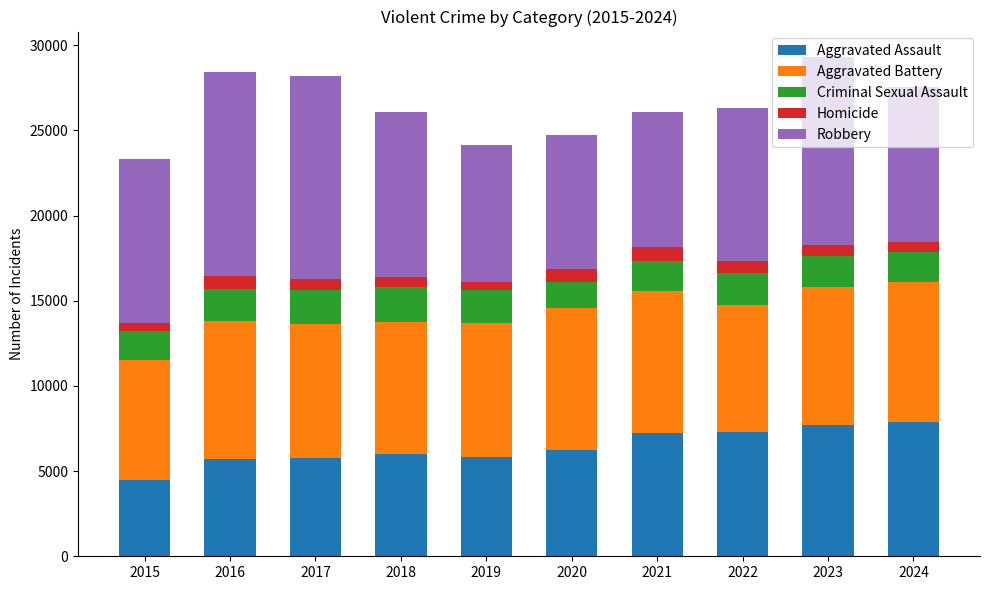

True or false: Aggravated Assault has a value of 7712 at 2023.

True